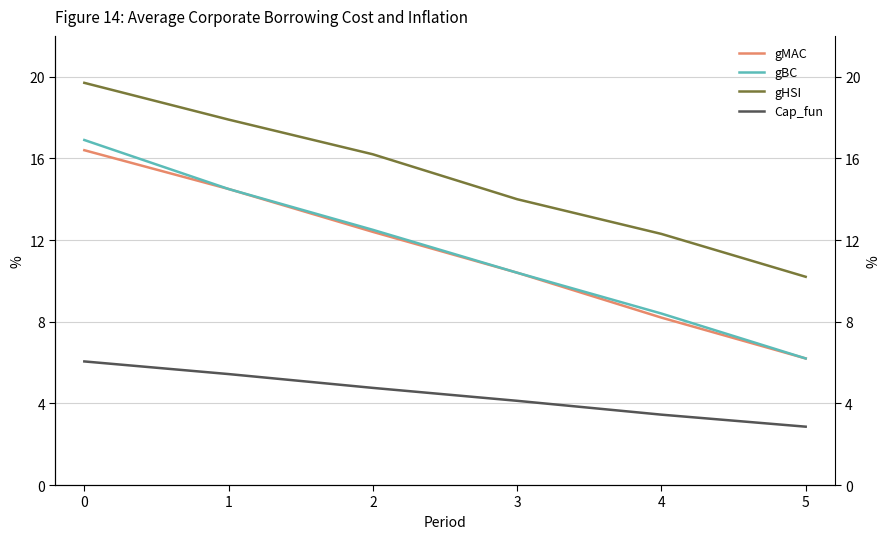

What are all the series names shown in the legend?

gMAC, gBC, gHSI, Cap_fun